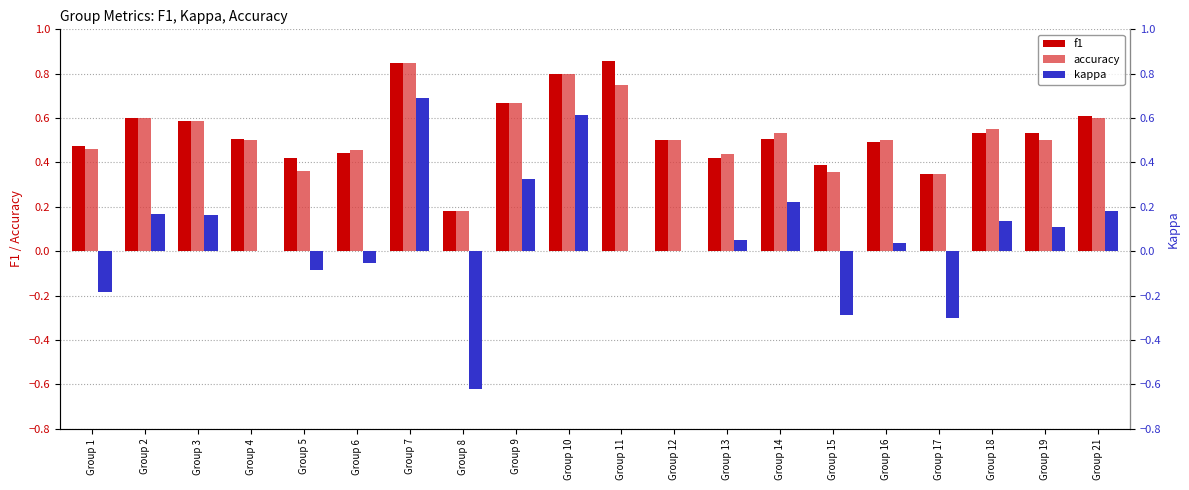

At which category is the sum across all series the highest?

Group 7